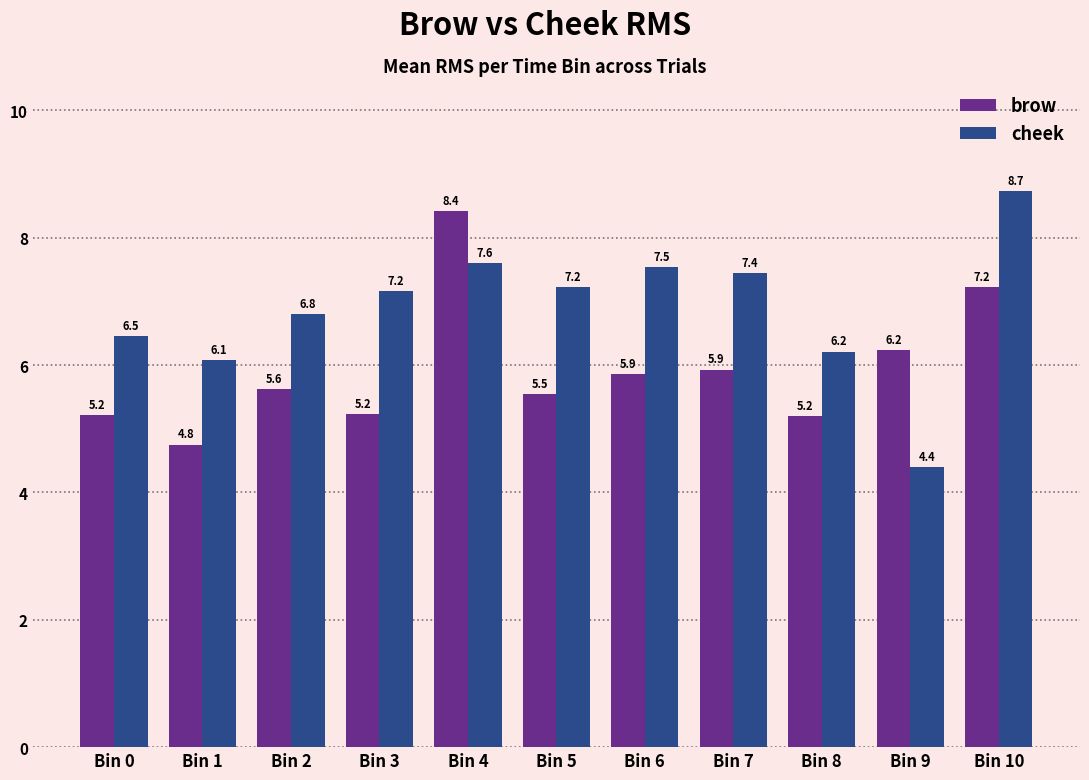

What is the smallest value displayed?

4.4